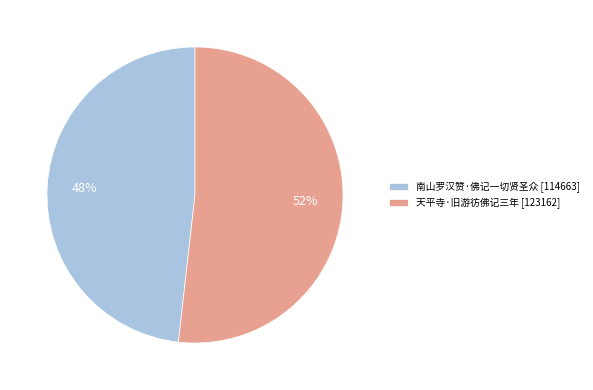

Approximately how many times larger is the value at 天平寺·旧游彷佛记三年 [123162] compared to 南山罗汉赞·佛记一切贤圣众 [114663]?

1.1